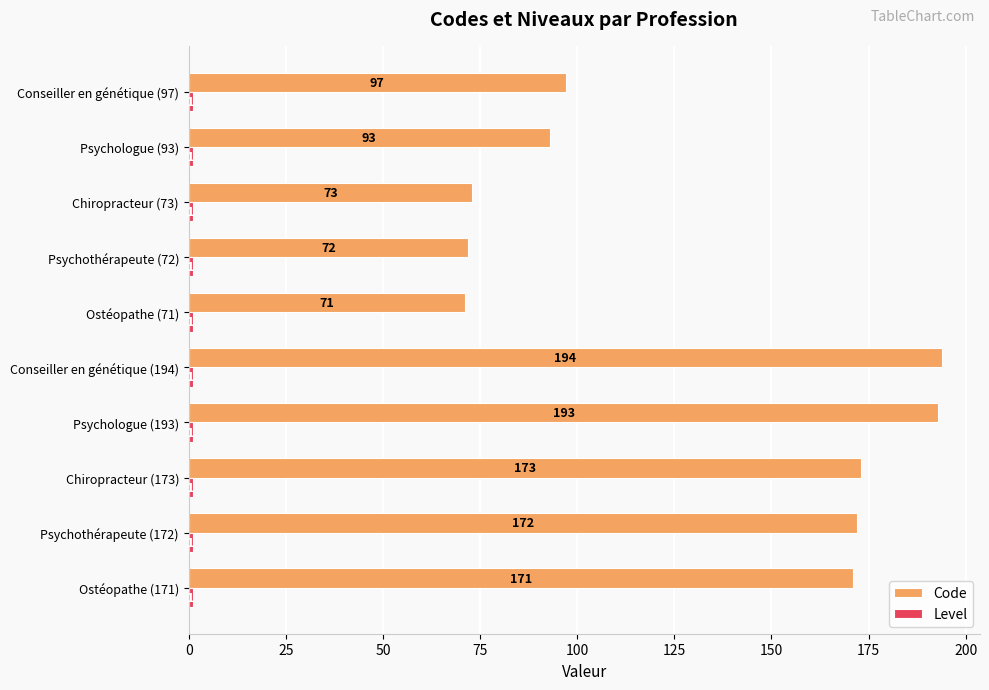

What is the average value of the Code series?

131